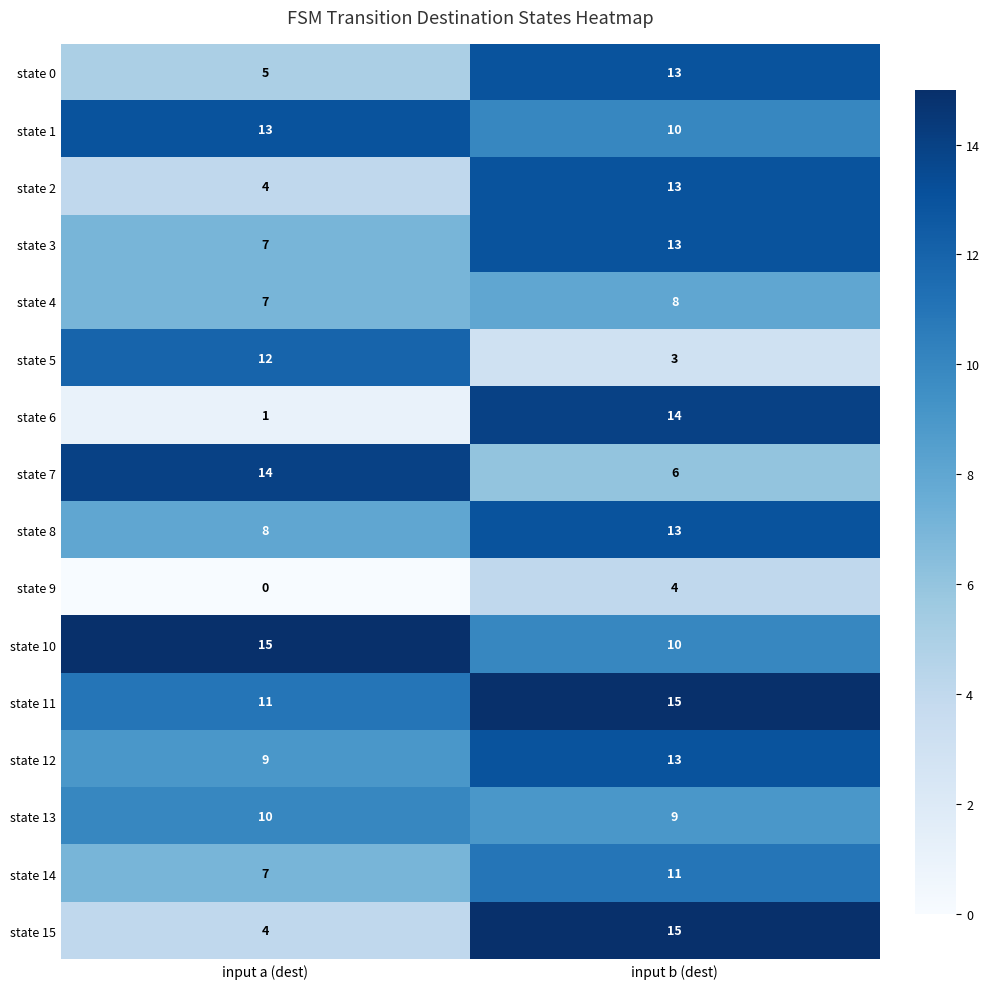

At which label is state 13 closest to 9?

input b (dest)